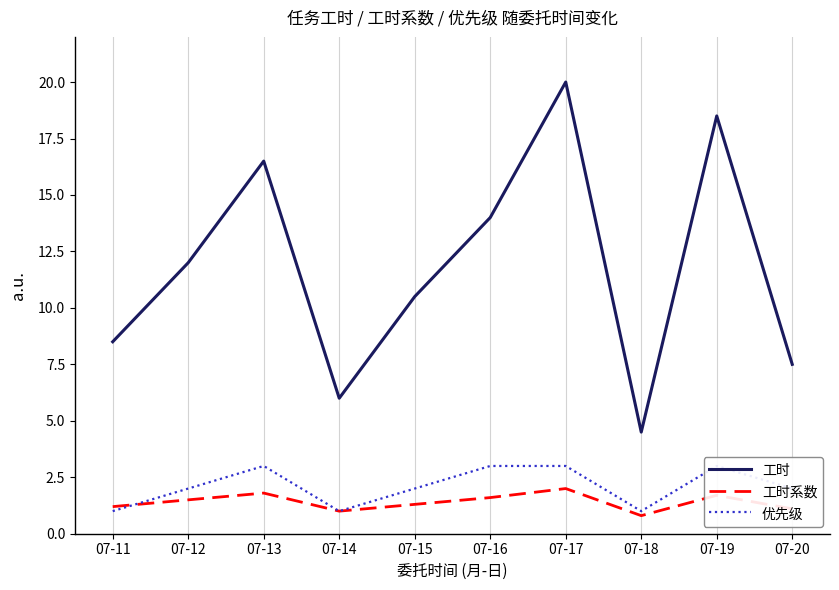

What value does the 工时系数 series have at 07-16?

1.6